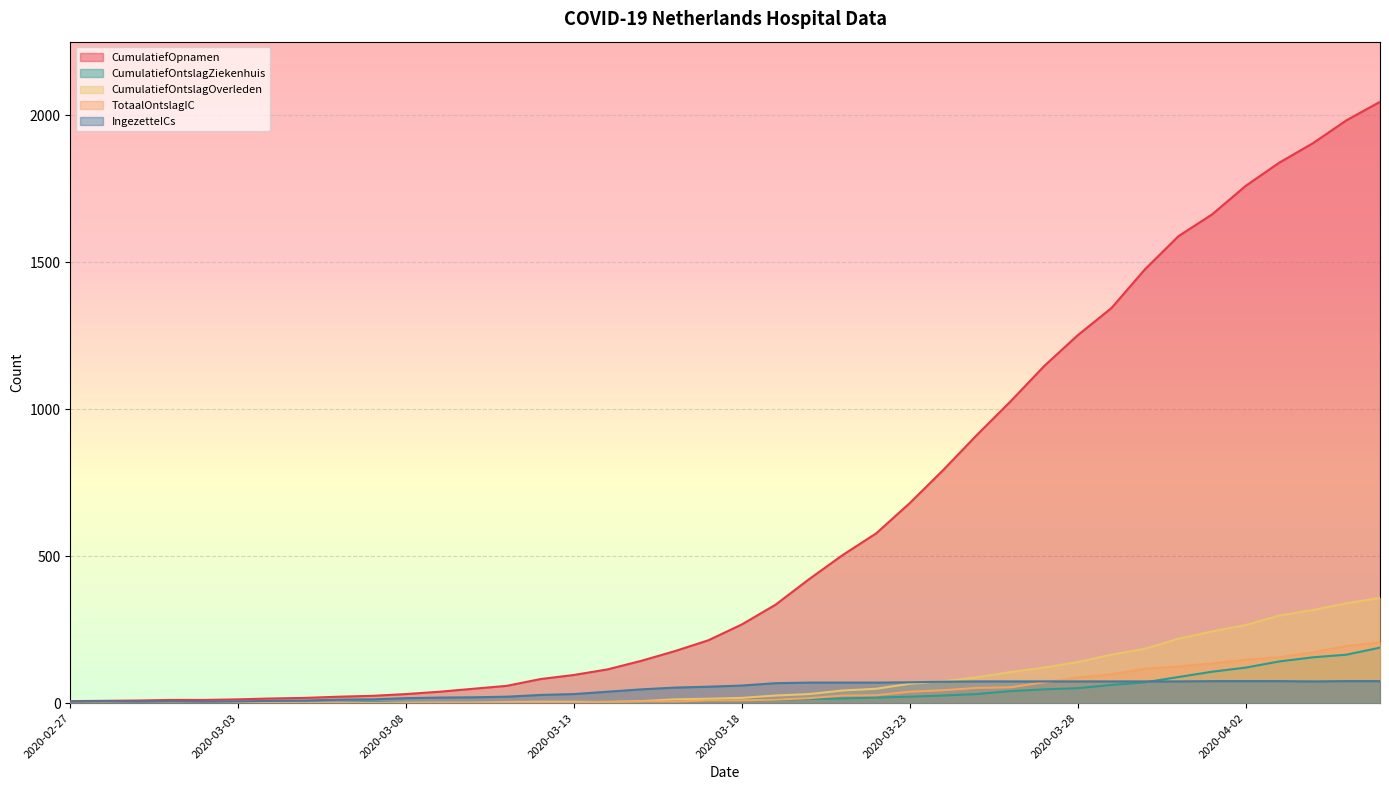

True or false: CumulatiefOntslagOverleden and CumulatiefOpnamen intersect in this chart.

False